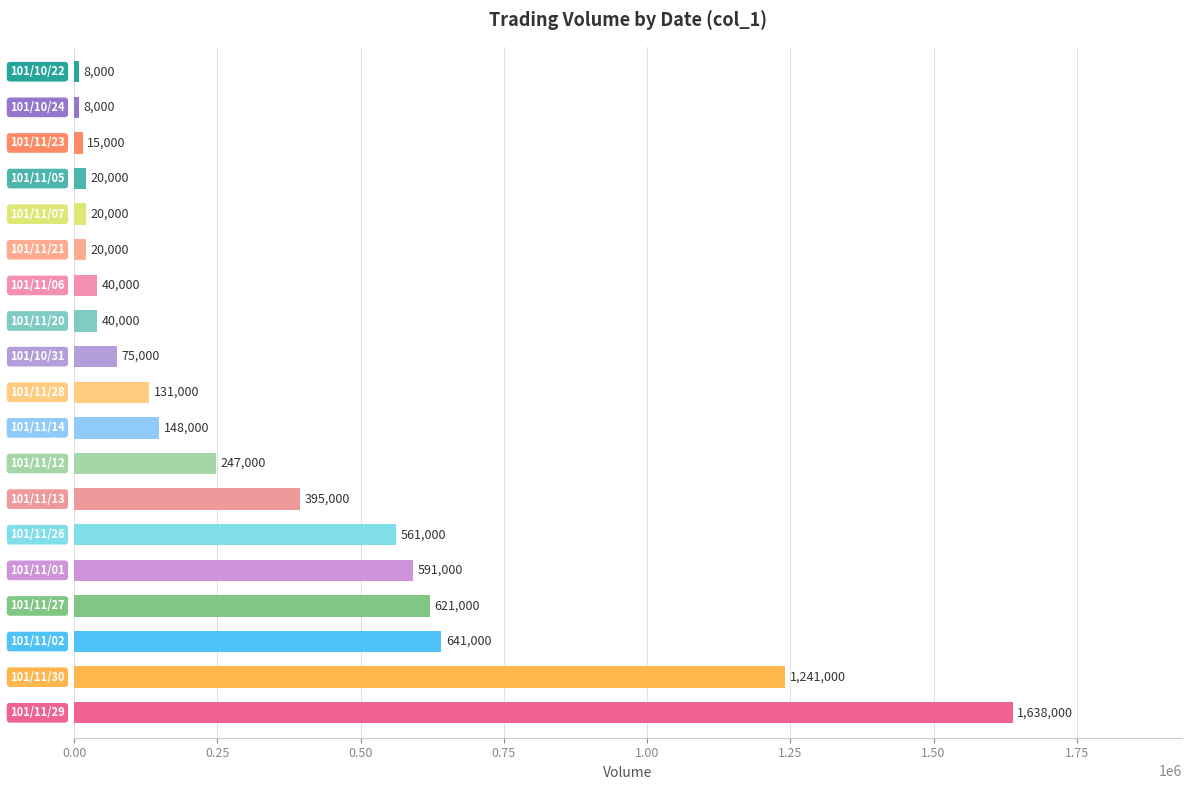

What is the greatest value displayed?

1638000